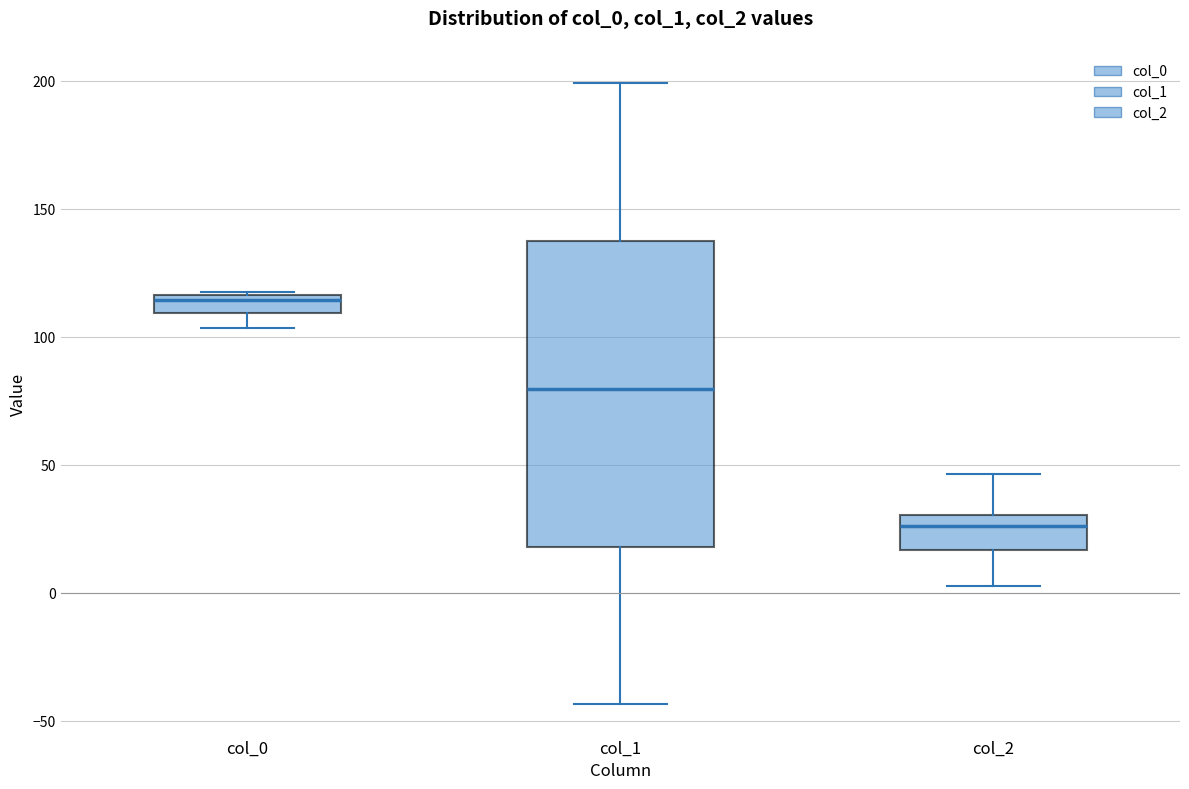

Which box's median line is the lowest?

col_2